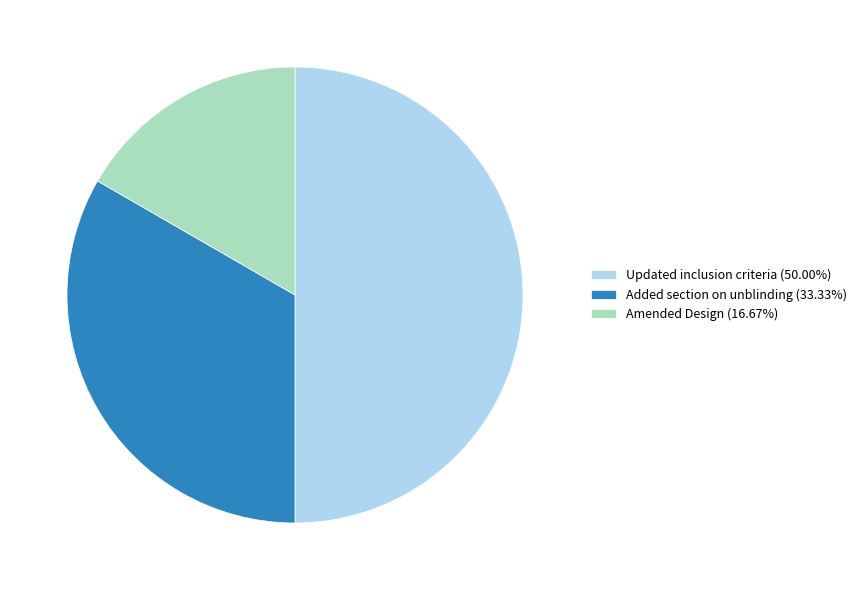

Combined, do Updated inclusion criteria (50.00%) and Added section on unblinding (33.33%) account for over 50%?

Yes